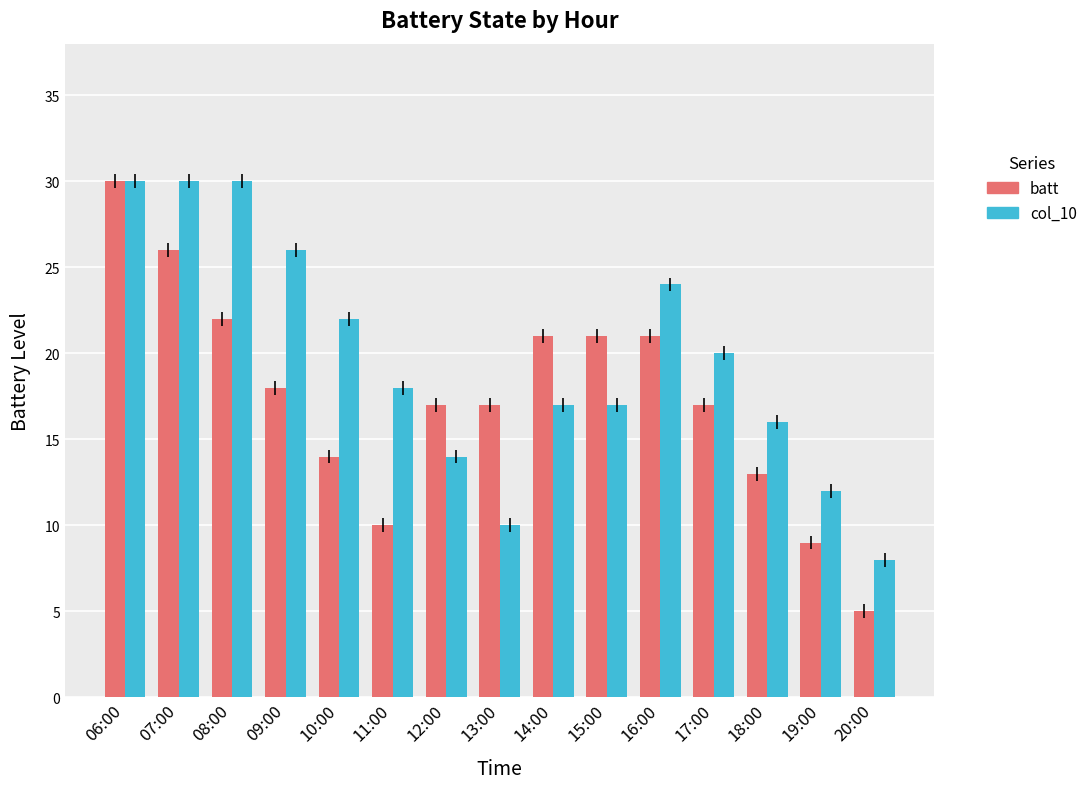

What is the value of the col_10 bar at the 1st from the left?

30